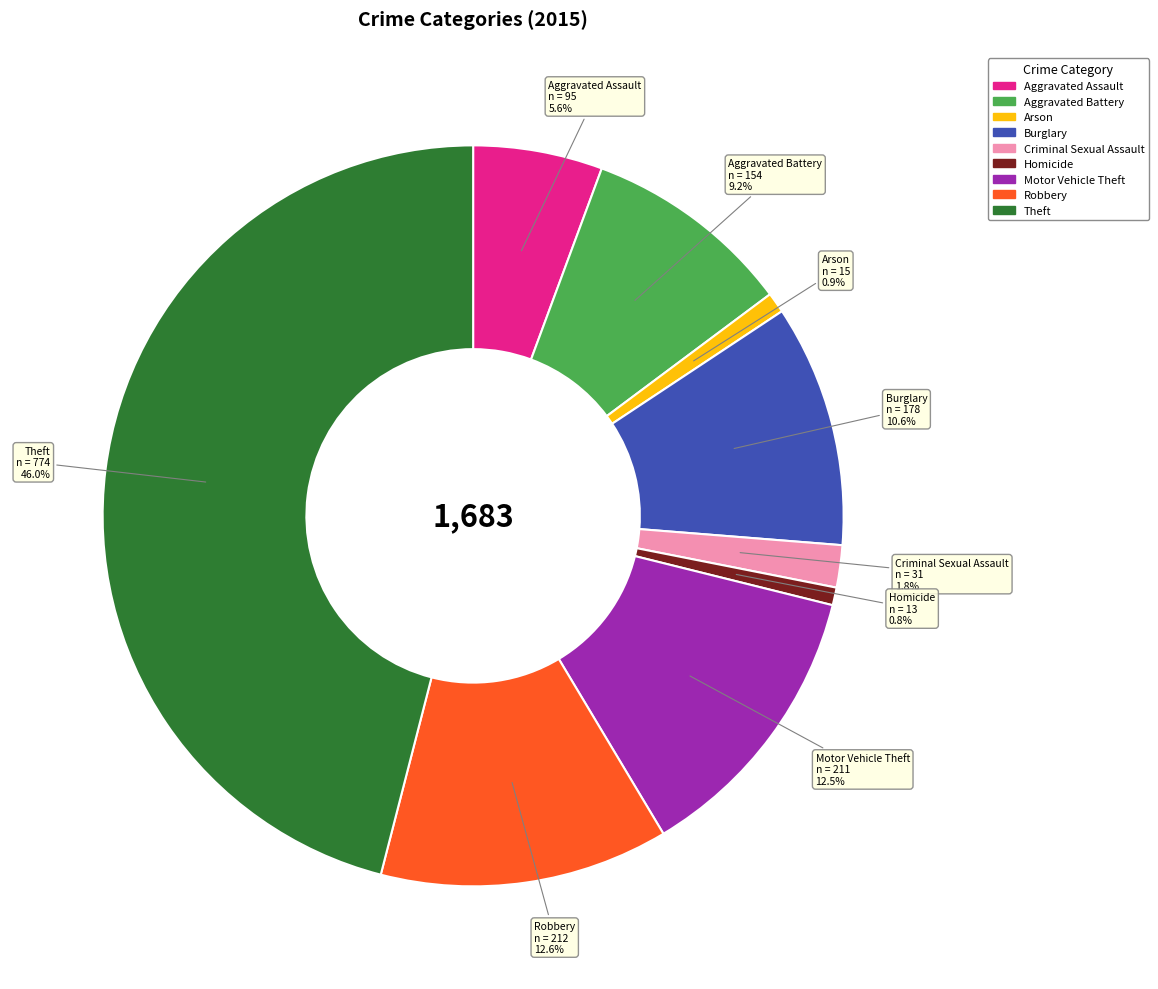

Approximately how many times larger is the value at Arson compared to Aggravated Assault?

0.2